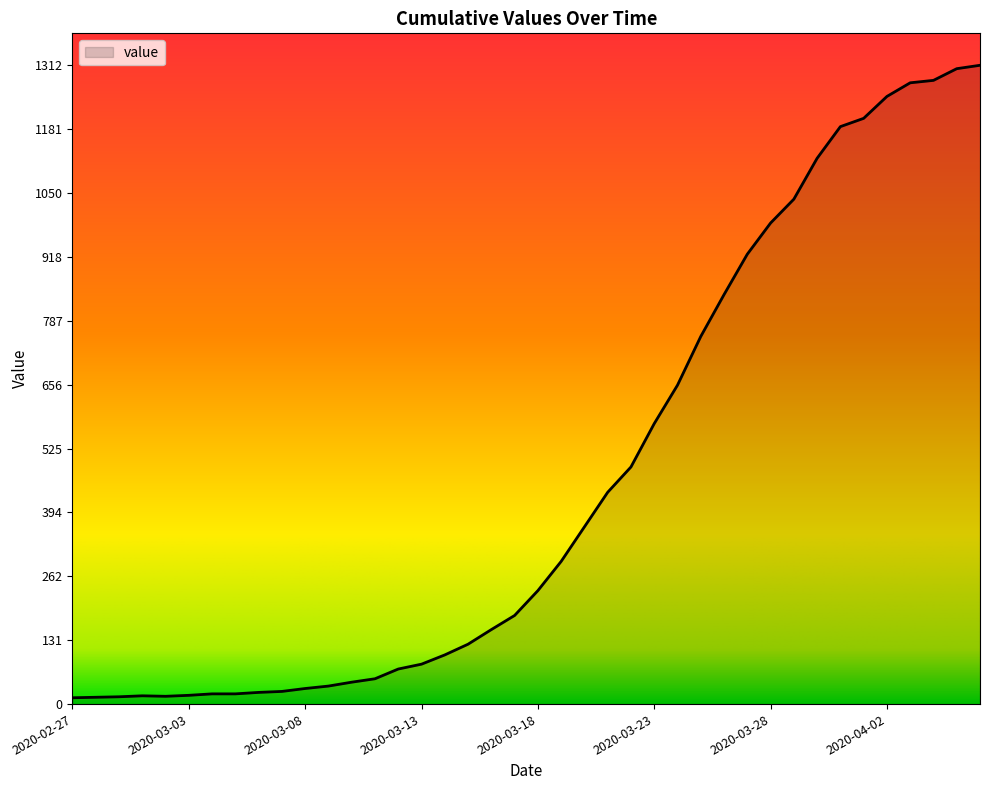

What is the difference between the maximum and minimum values?

1299